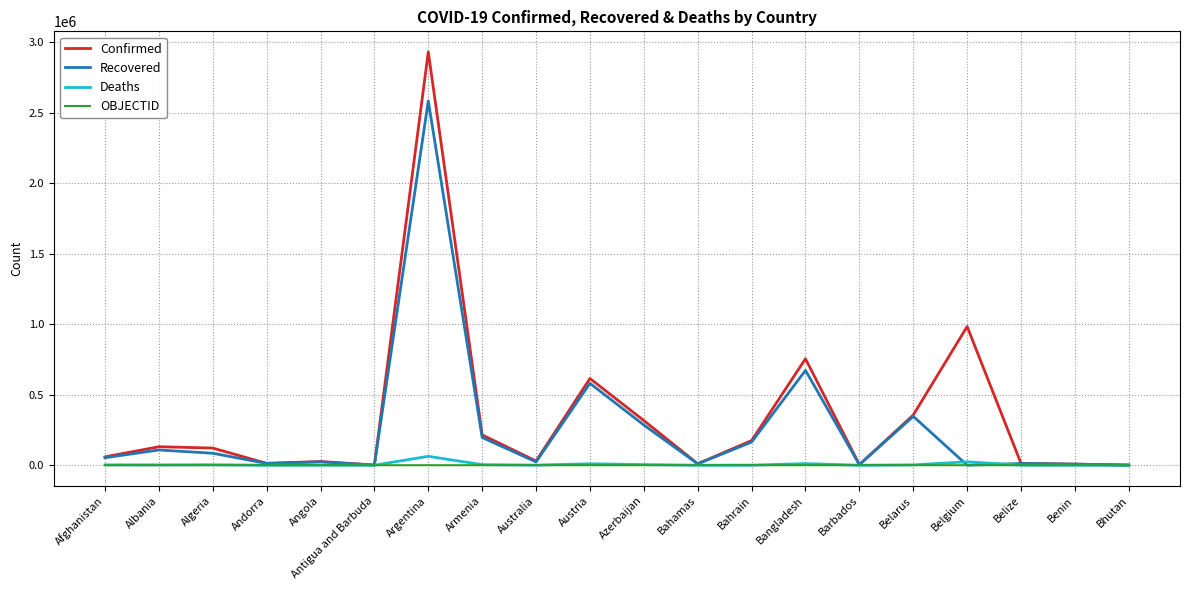

Which series has the largest range (max minus min)?

Confirmed